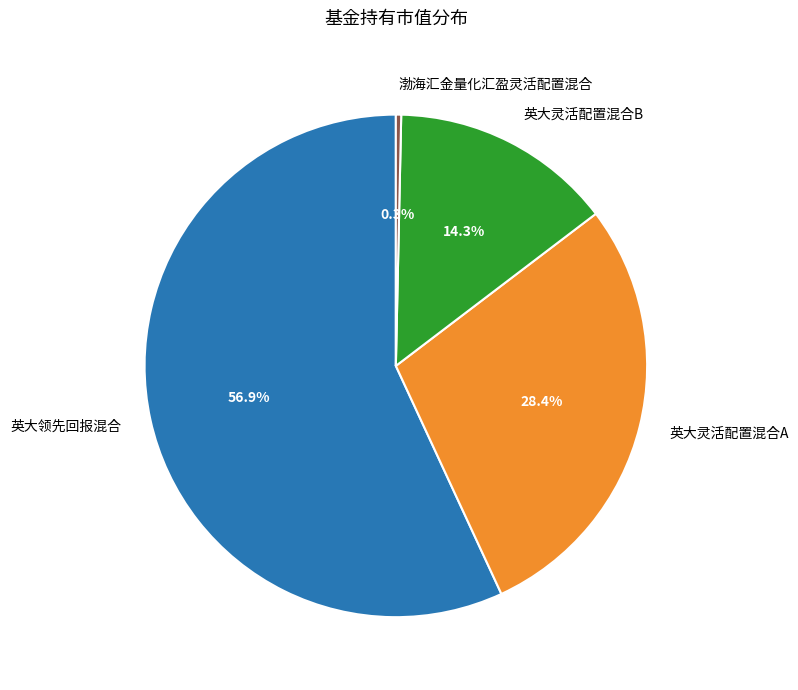

How much of the chart is everything except 渤海汇金量化汇盈灵活配置混合?

99.7%